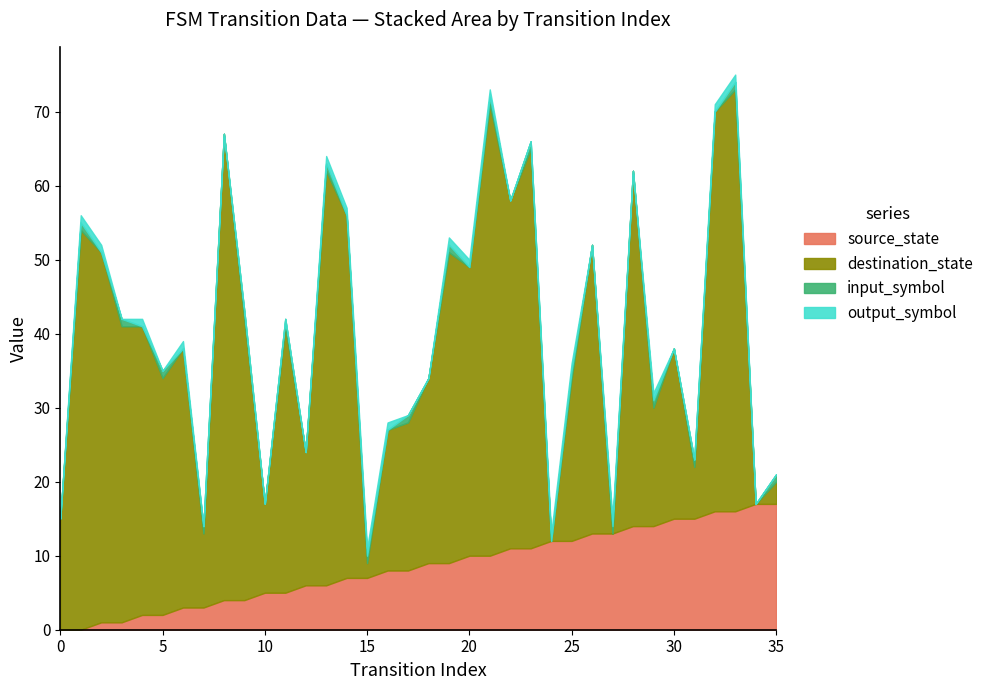

After their last crossing, which series has the higher values: input_symbol or output_symbol?

output_symbol